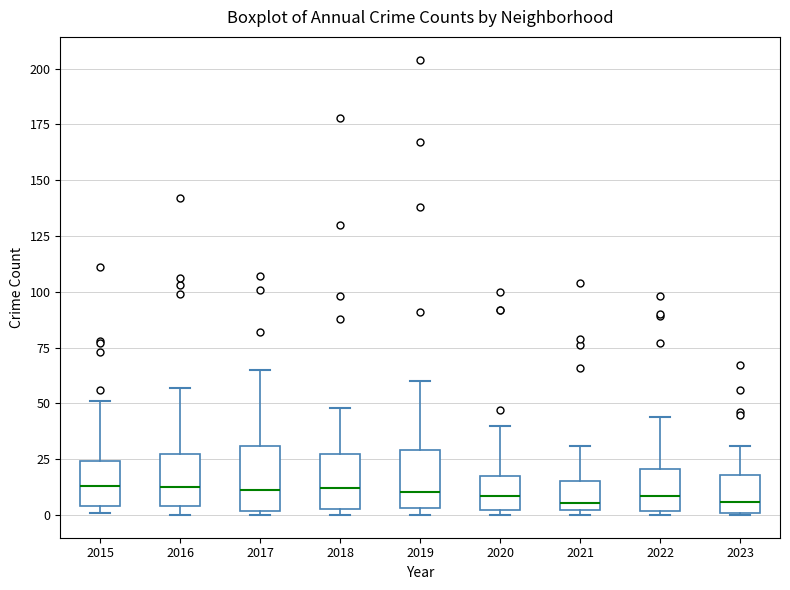

Reading left to right, read every box against the y-axis: the position of its median line, the range the box covers, and the ends of its whiskers. The values are not printed on the chart, so give them approximately, as read against the axis.

2015: median 15, box 5 to 25, whiskers 0 to 50
2016: median 15, box 5 to 25, whiskers 0 to 55
2017: median 10, box 0 to 30, whiskers 0 (just below the box's lower edge) to 65
2018: median 10, box 5 to 25, whiskers 0 to 50
2019: median 10, box 5 to 30, whiskers 0 to 60
2020: median 10, box 0 to 15, whiskers 0 (just below the box's lower edge) to 40
2021: median 5, box 0 to 15, whiskers 0 (just below the box's lower edge) to 30
2022: median 10, box 0 to 20, whiskers 0 (just below the box's lower edge) to 45
2023: median 5, box 0 to 20, whiskers 0 to 30